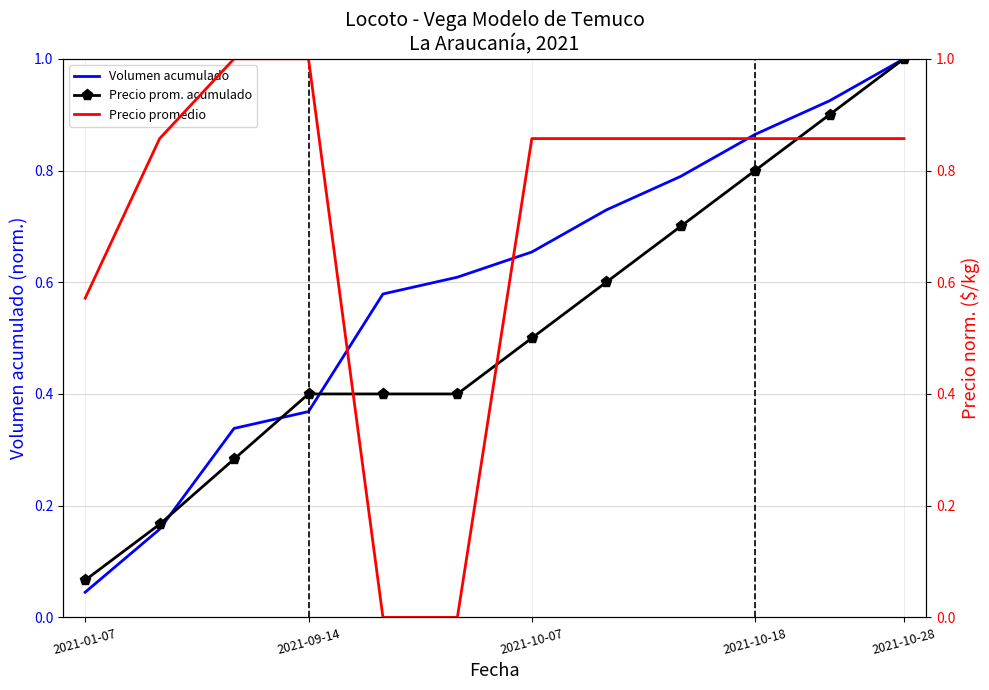

What is the difference between the maximum and minimum values in the Precio promedio series?

1.0